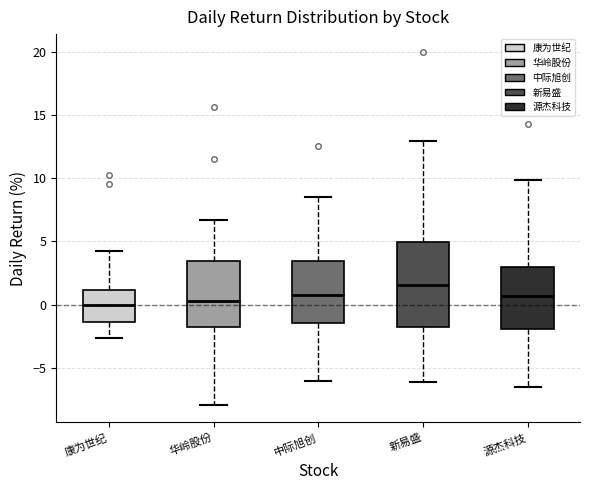

Which box has the highest median line?

新易盛